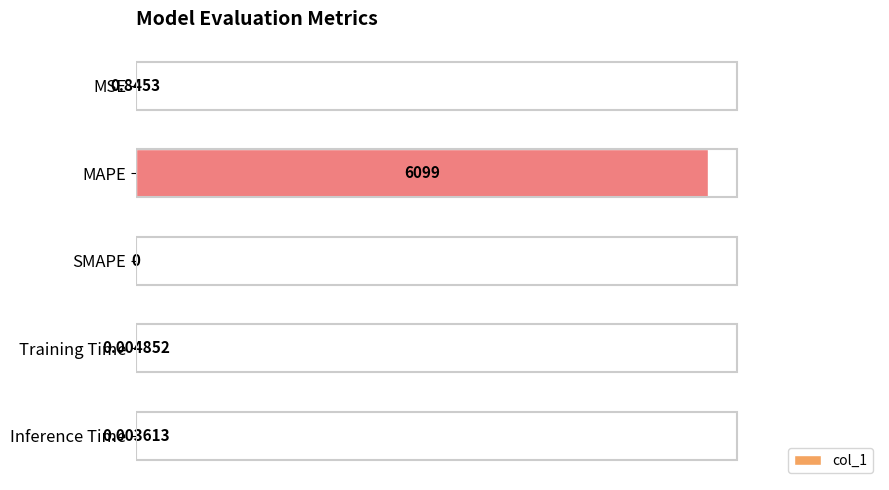

Count the number of categories in the chart.

5